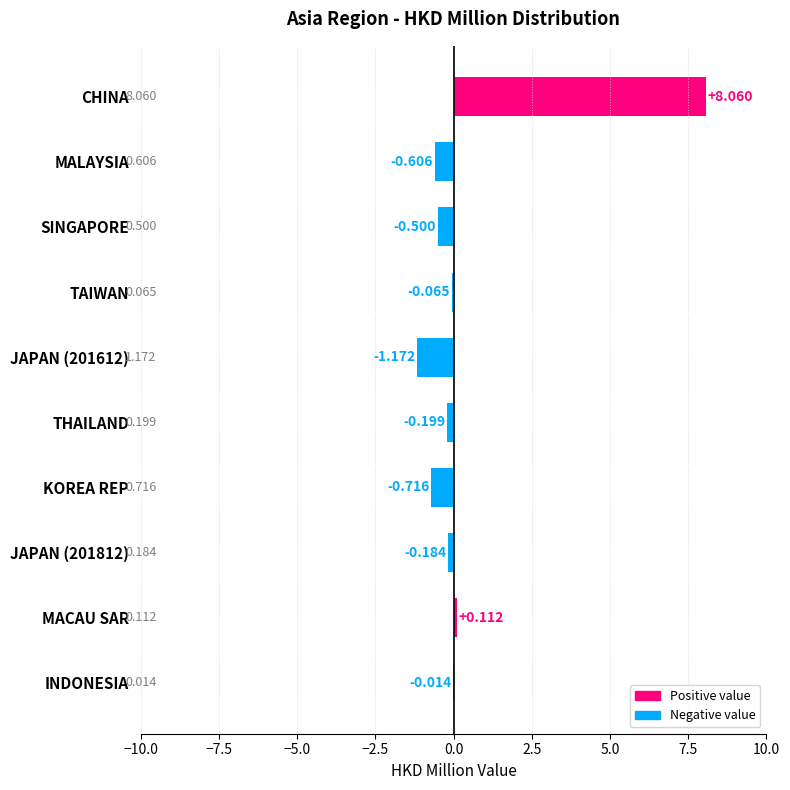

How many categories are shown in the chart?

10